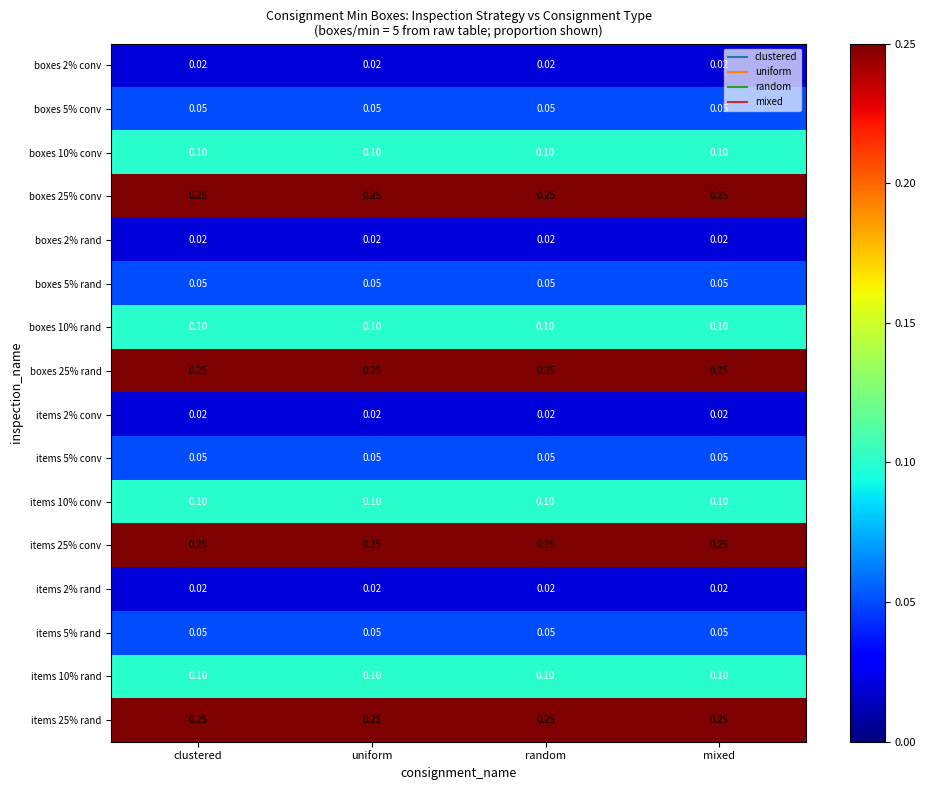

Is the value of boxes 5% rand at clustered greater than the value of boxes 2% conv at random?

Yes